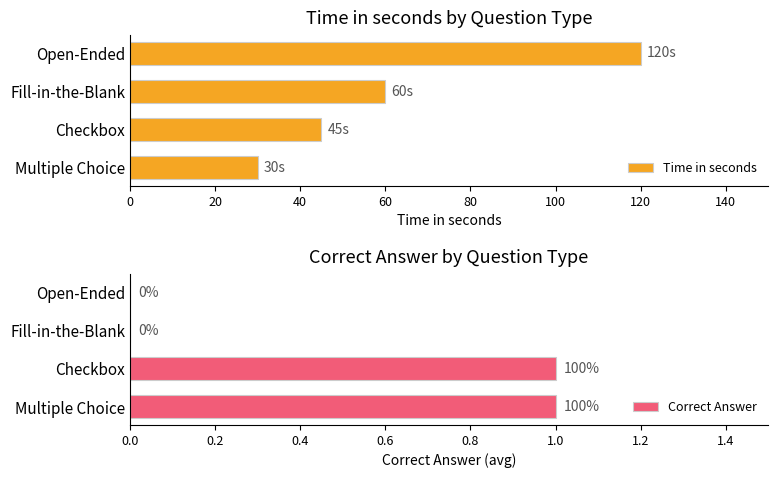

How many bars are there in each group?

2